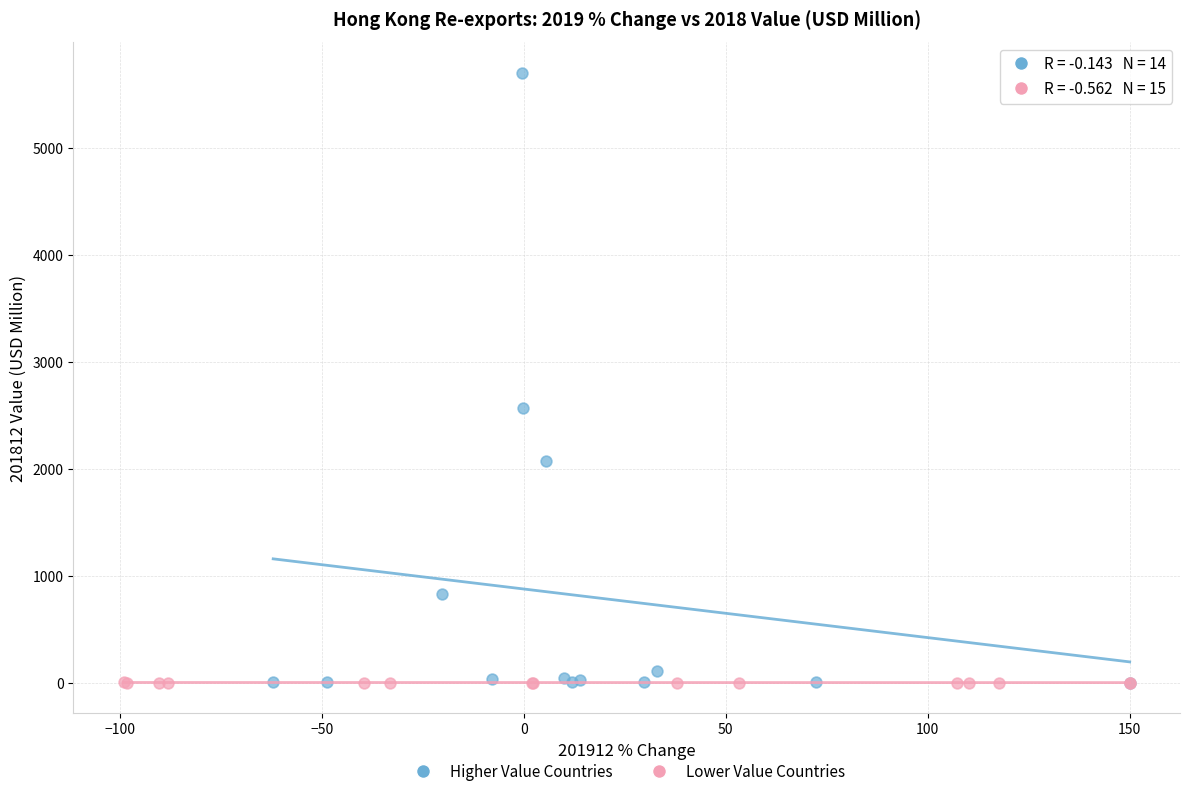

Which series has the widest spread of Y values?

Higher Value Countries